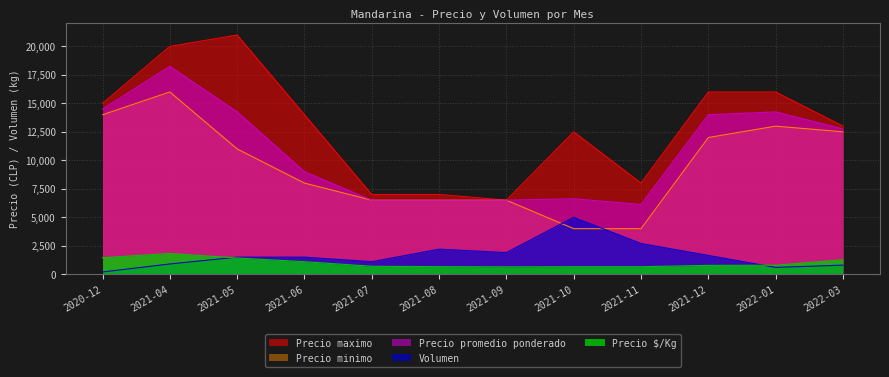

What is the value of the Precio $/Kg point at the 11th from the left?

792